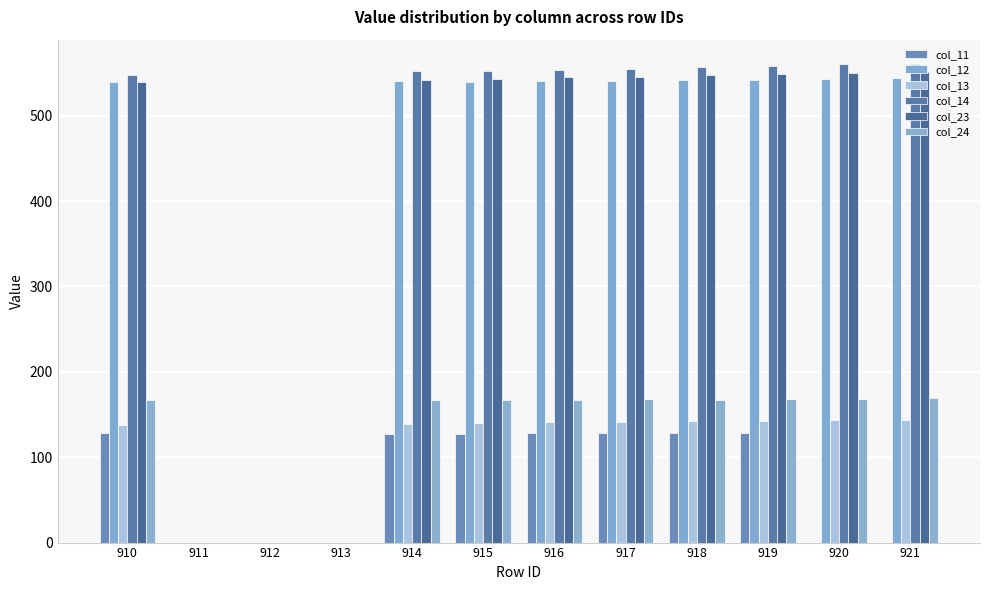

Rank the categories by col_11 value from highest to lowest.

918, 919, 917, 916, 910, 915, 914, 911, 912, 913, 920, 921